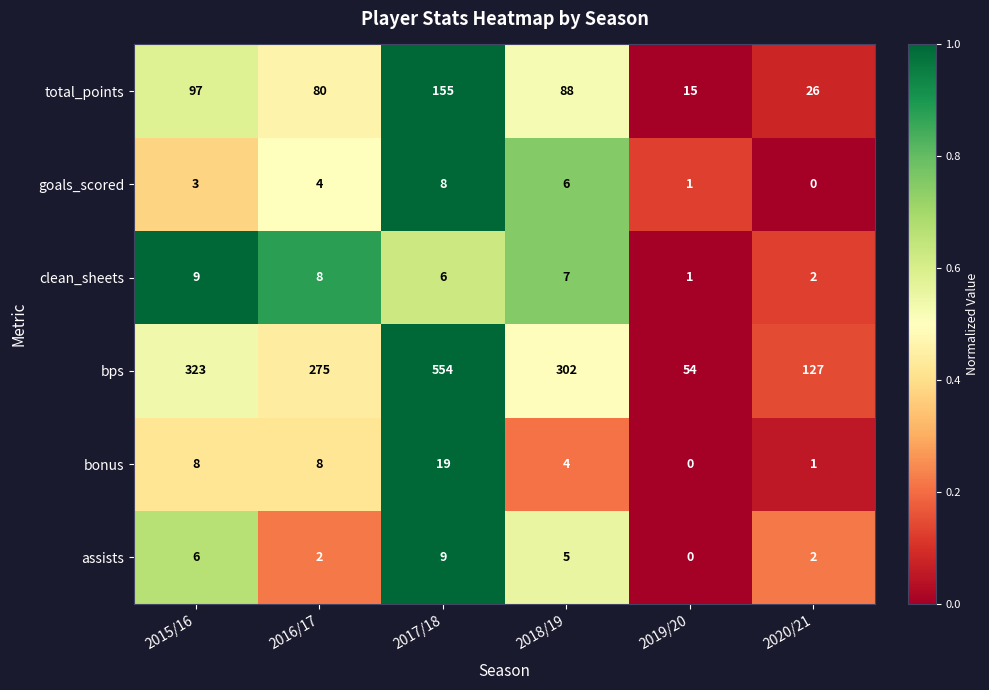

Which category has the highest value in the assists series?

2017/18